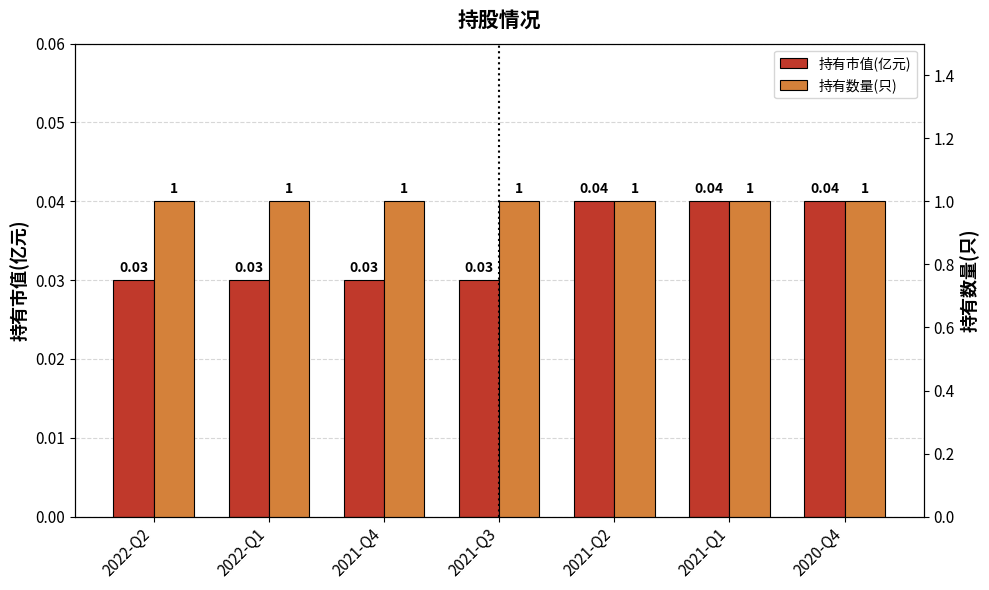

List the labels in order of 持有市值(亿元) value, largest first.

2021-Q2, 2021-Q1, 2020-Q4, 2022-Q2, 2022-Q1, 2021-Q4, 2021-Q3